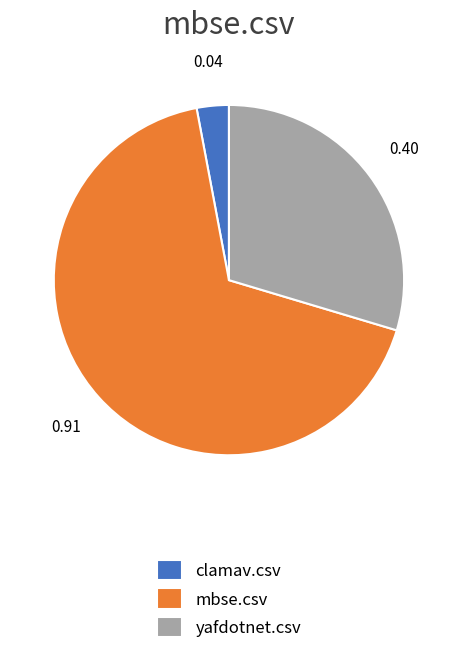

Does mbse.csv account for over 50% of the chart?

Yes